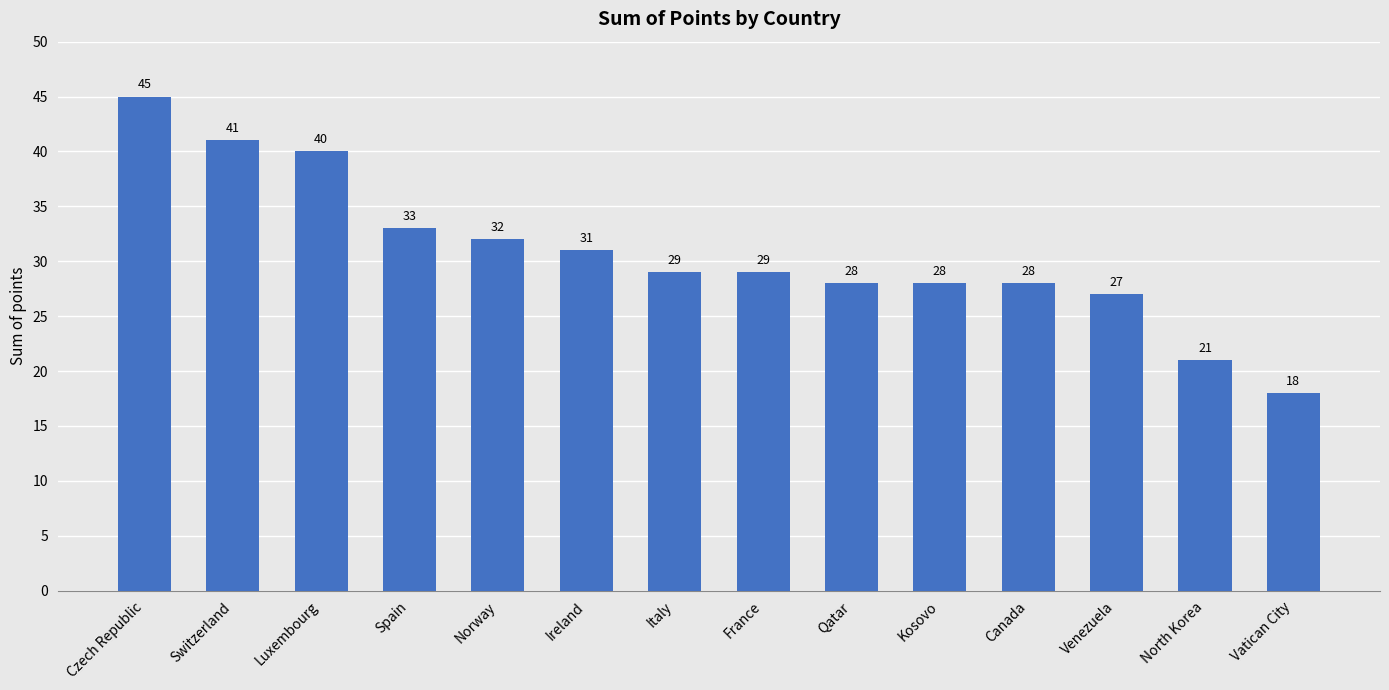

What is the maximum value shown in the chart?

45